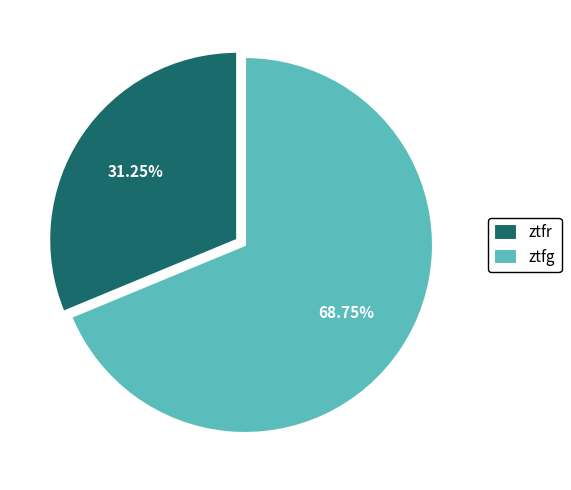

Rank the categories by value from highest to lowest.

ztfg, ztfr